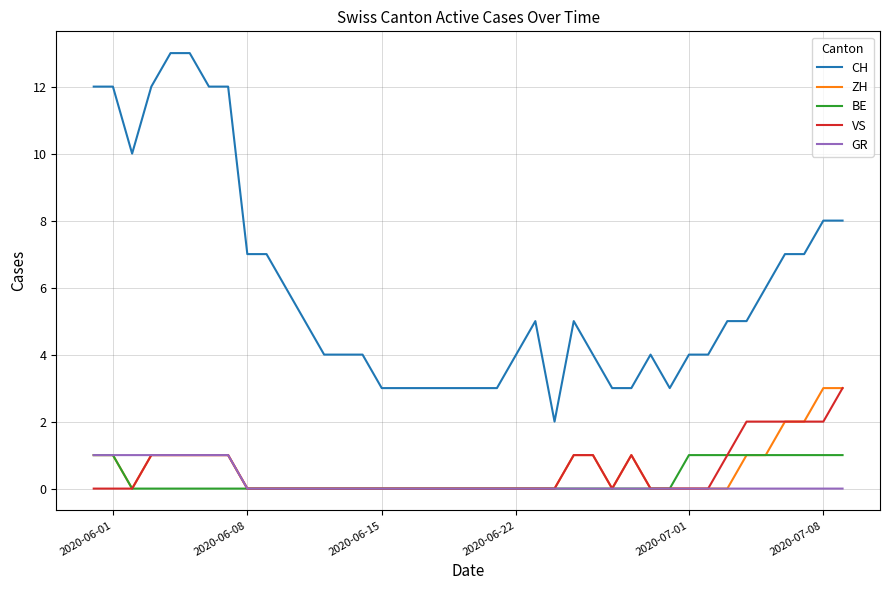

Which series has the largest total across all categories?

CH